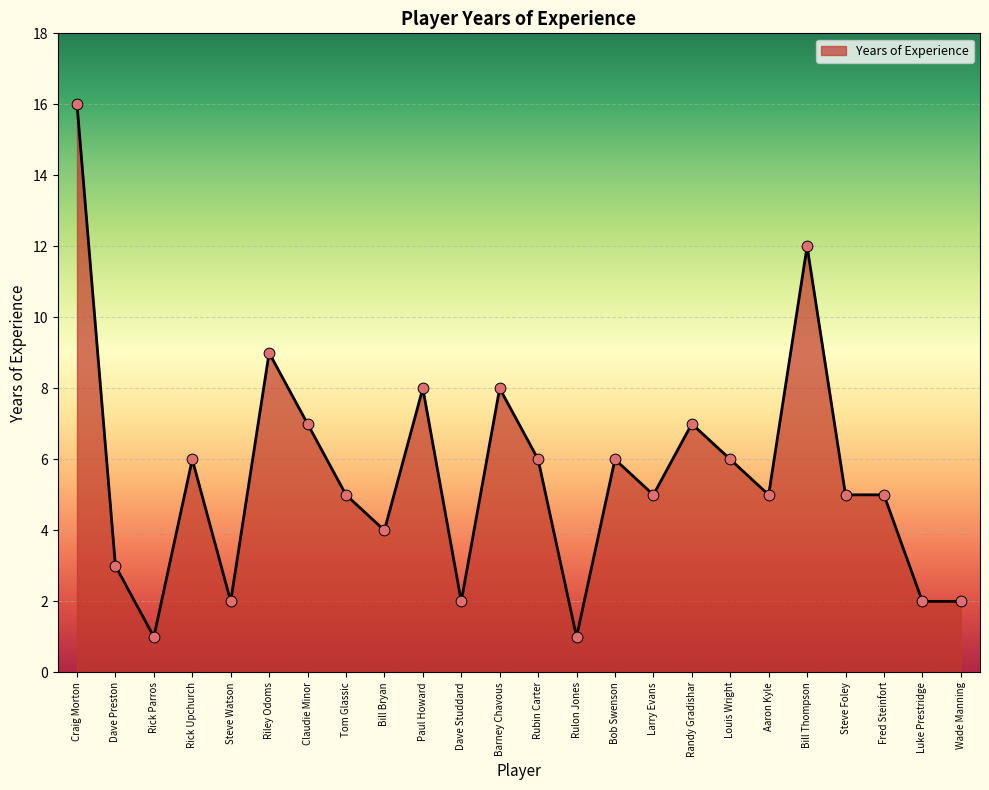

What is the change in value from Steve Watson to Randy Gradishar?

+5